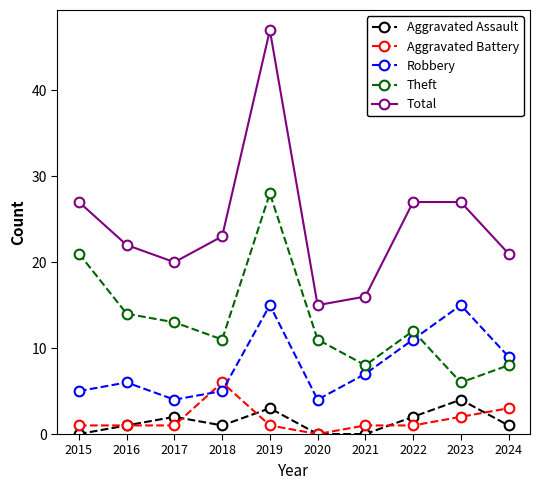

True or false: Total has a value of 27 at 2015.

True